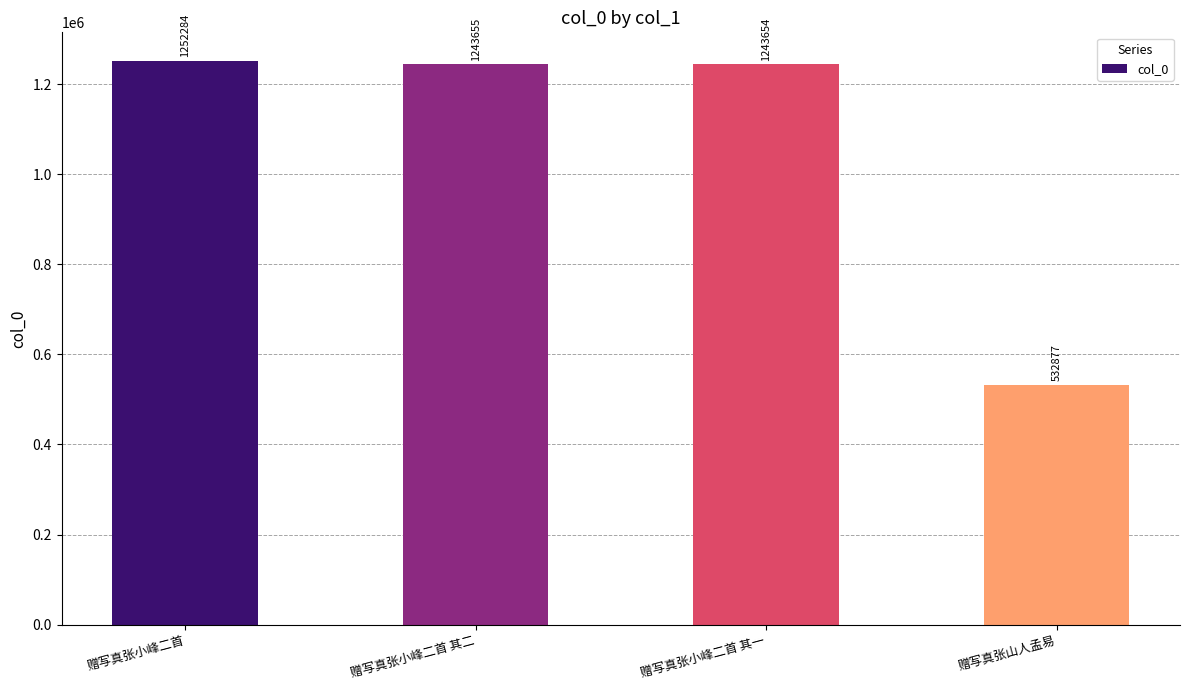

Between 赠写真张小峰二首 其一 and 赠写真张小峰二首 其二, which is larger?

赠写真张小峰二首 其二